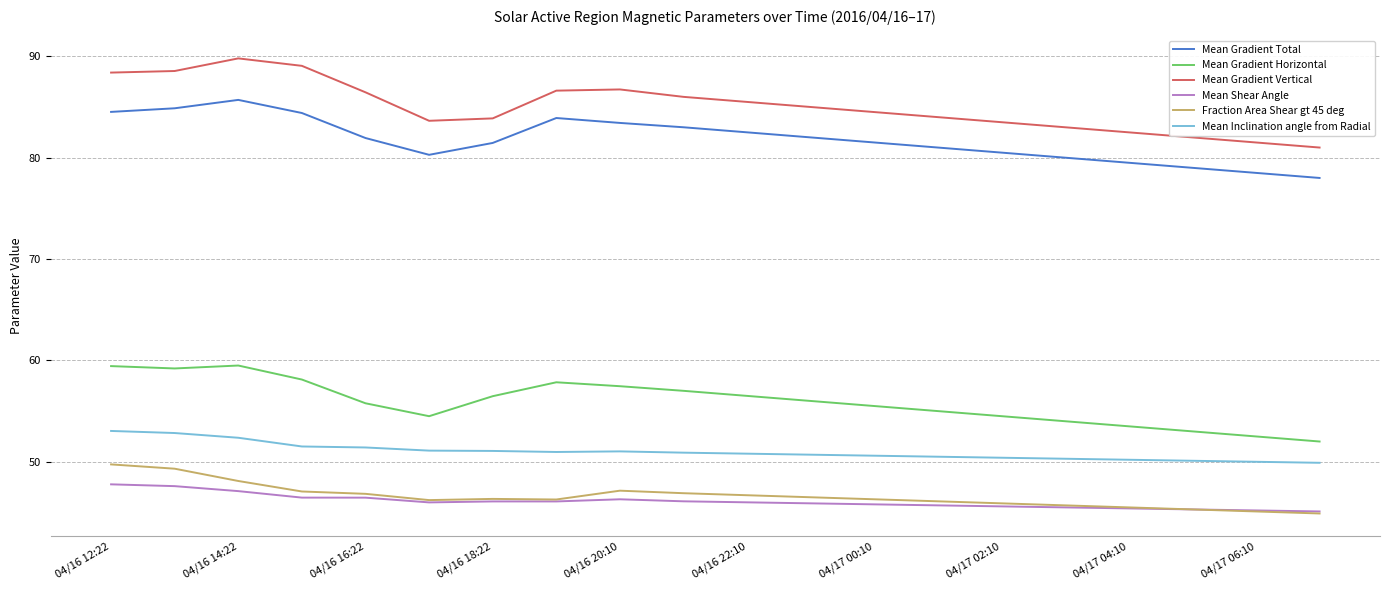

Which series has the widest spread of values?

Mean Gradient Vertical